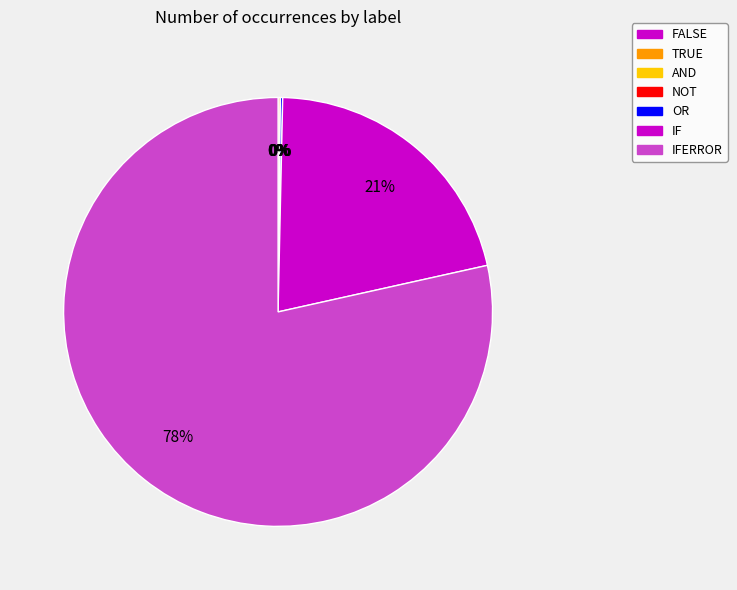

Rank the categories by value from highest to lowest.

IFERROR, IF, TRUE, OR, FALSE, AND, NOT